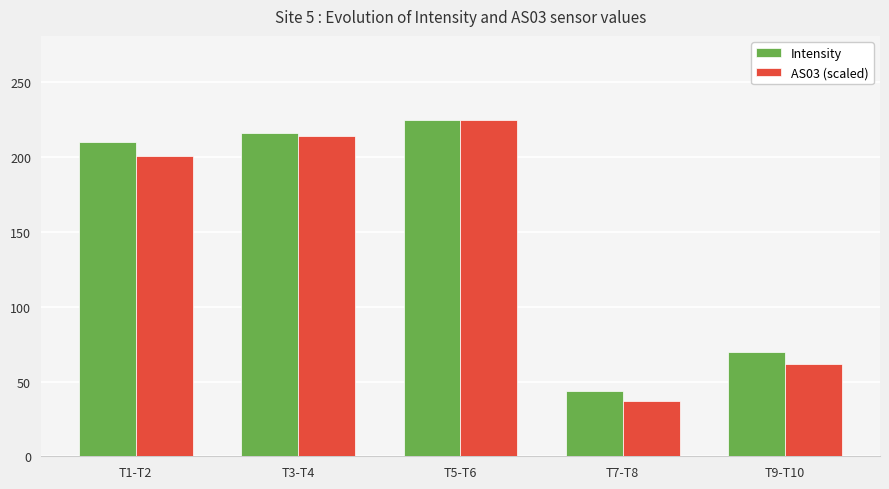

What is the sum of all AS03 (scaled) values?

738.3